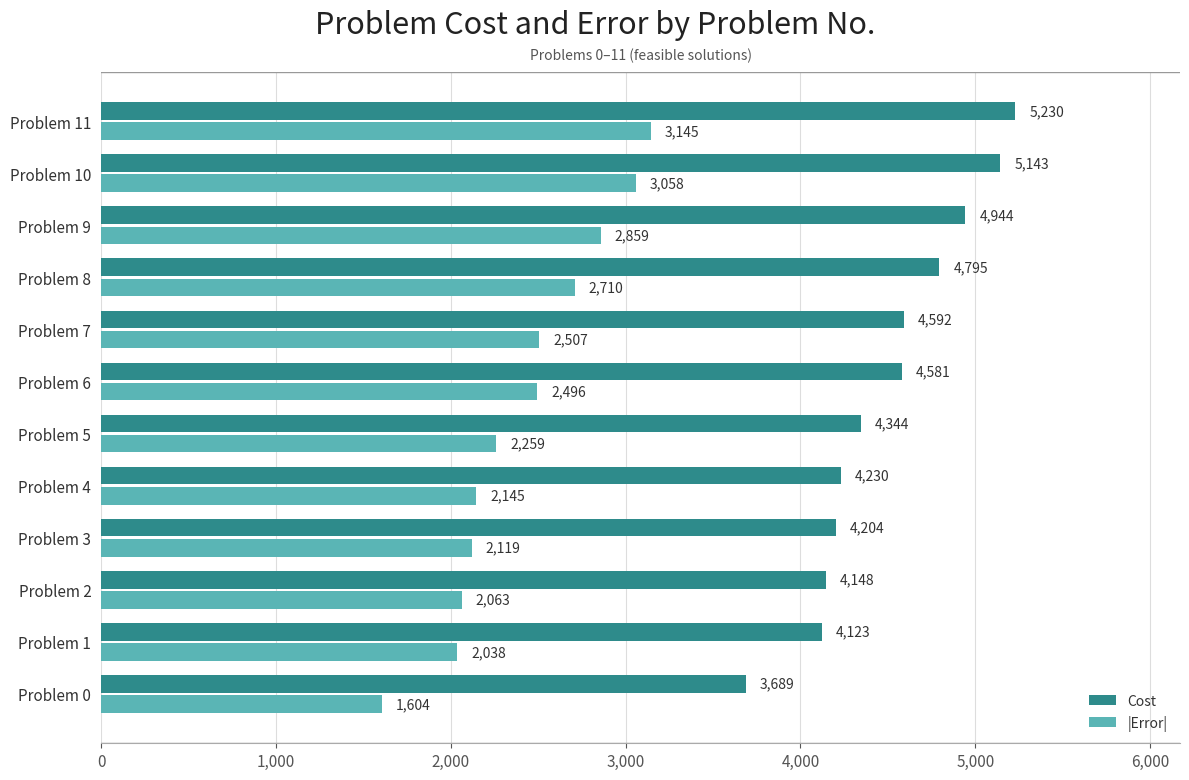

Rank the series by their maximum value, from highest to lowest.

Cost, |Error|